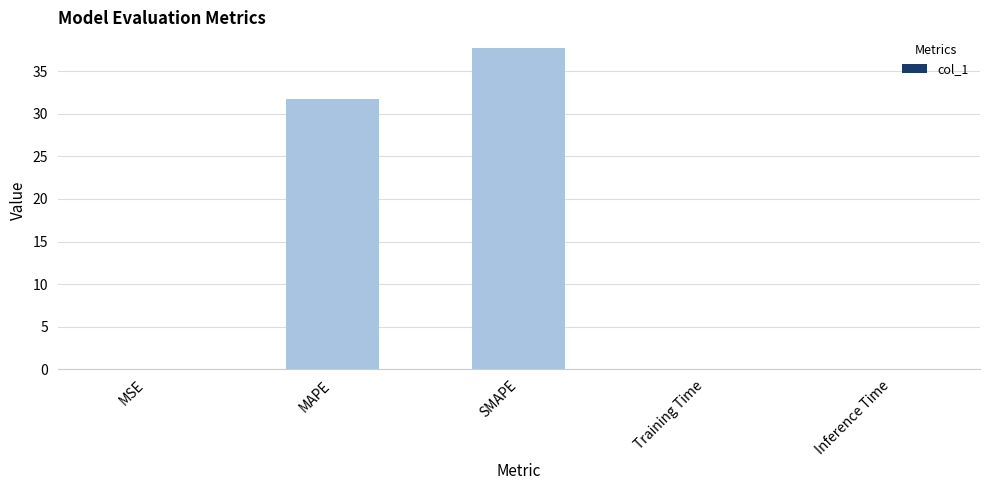

Where is the data nearest to the value 18?

MAPE